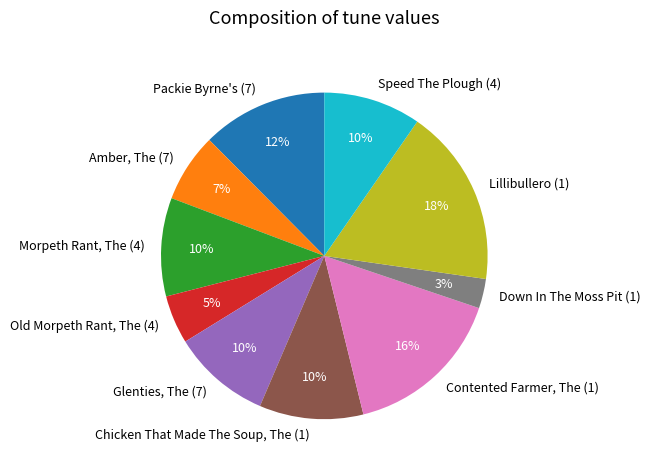

Approximately how many times larger is the value at Glenties, The (7) compared to Morpeth Rant, The (4)?

1.0